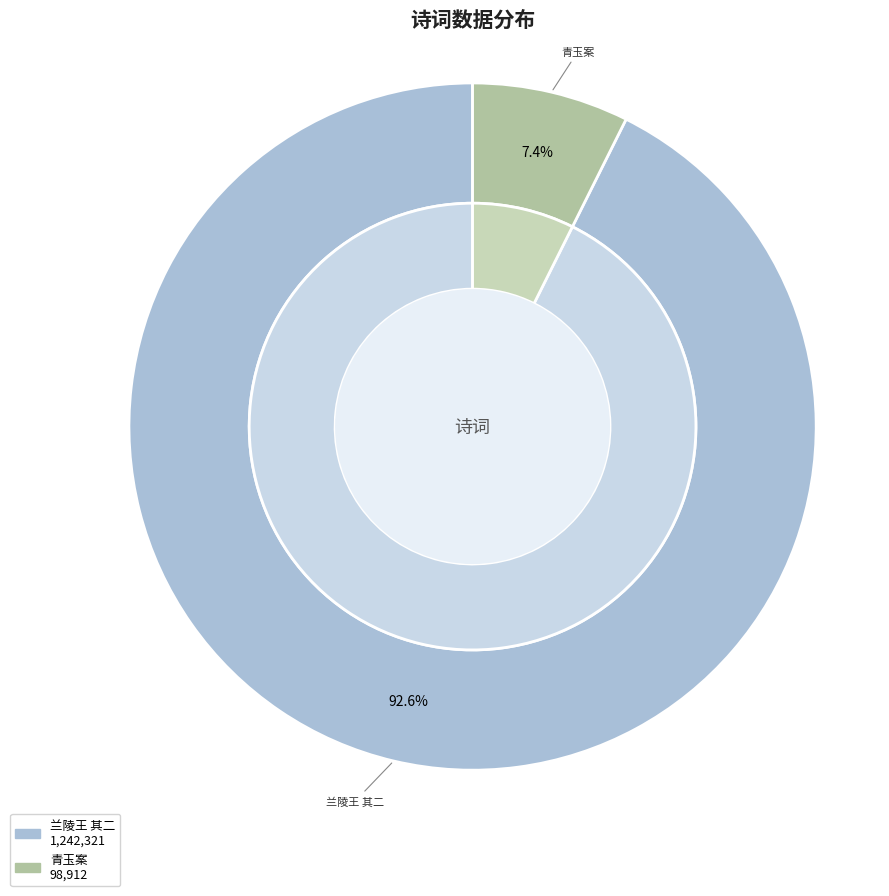

Is it true that 兰陵王 其二 王彦强以暮春有怀吴中故居之作见示，此公蜀故家，因以蜀语次韵答之 is 93% of the pie?

True